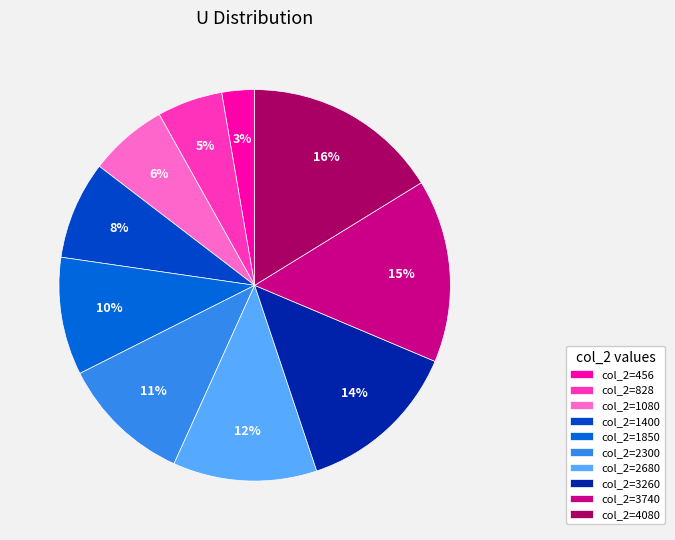

How many segments does this pie chart have?

10